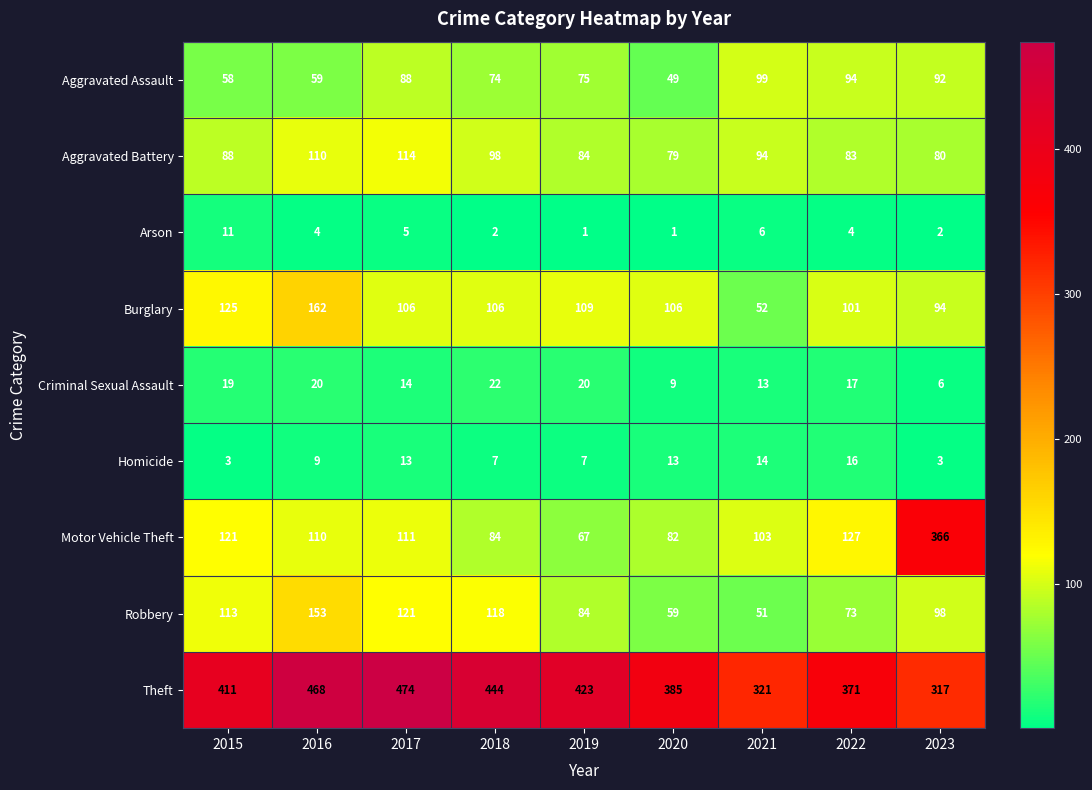

At how many categories does at least one series exceed 299?

9